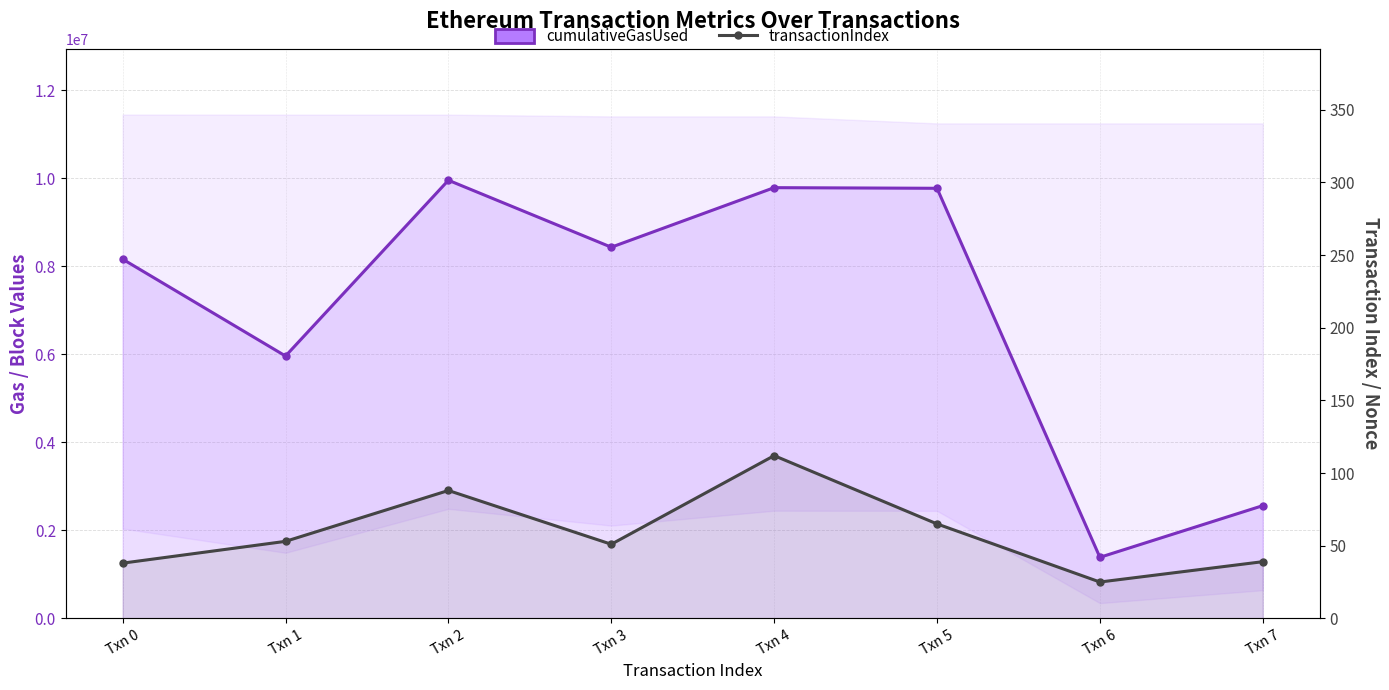

Reading left to right, extract all data points from this chart.

cumulativeGasUsed: 8164750	5963125	9958755	8436904	9790539	9776224	1387532	2562074
transactionIndex: 38	53	88	51	112	65	25	39